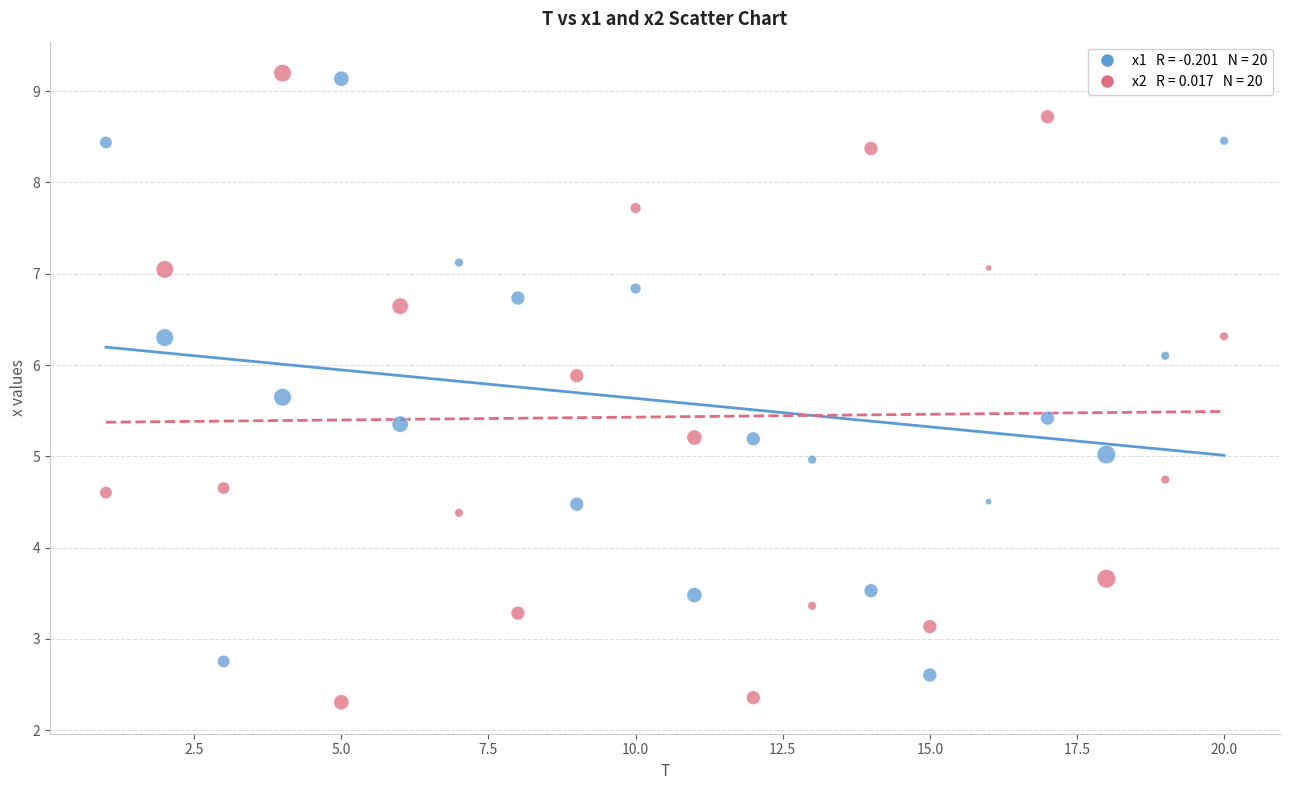

Across all data points, what is the range of X values (max minus min)?

19.0